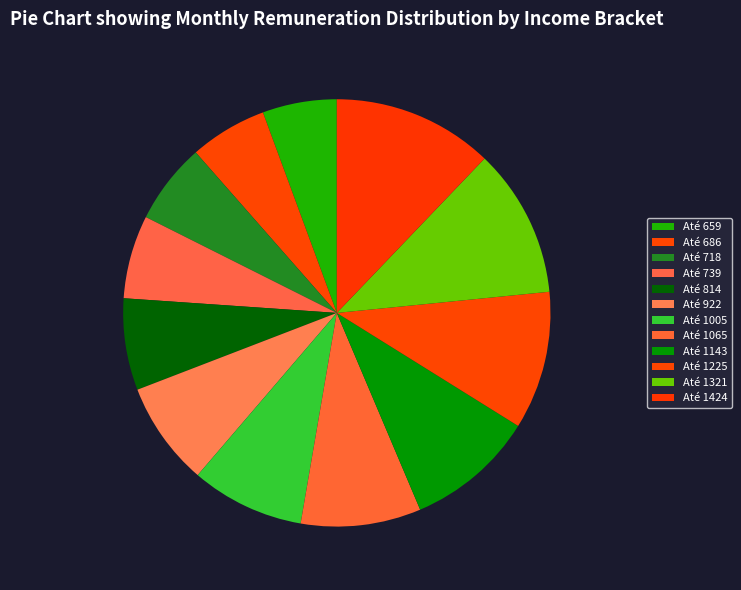

Rank the categories by value from highest to lowest.

Até 1424, Até 1321, Até 1225, Até 1143, Até 1065, Até 1005, Até 922, Até 814, Até 739, Até 718, Até 686, Até 659